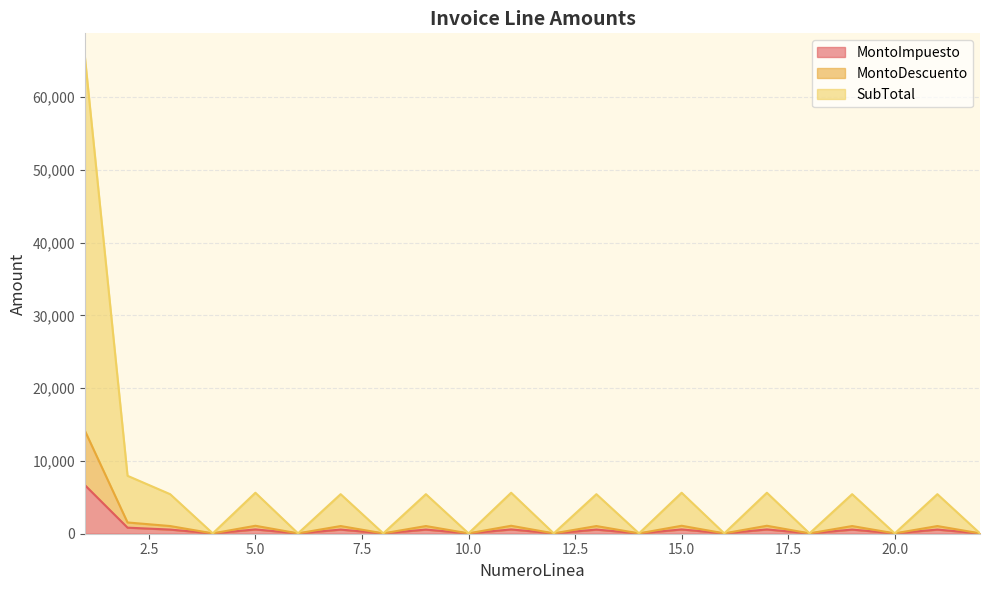

What is the sum of the MontoDescuento values at 22 and 3?

1102.8